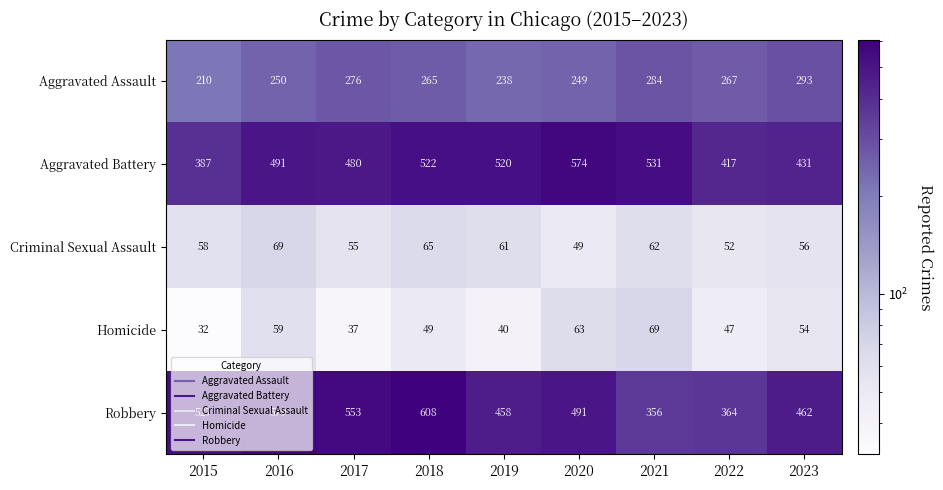

The value of Robbery at 2018 is 226. True or false?

False